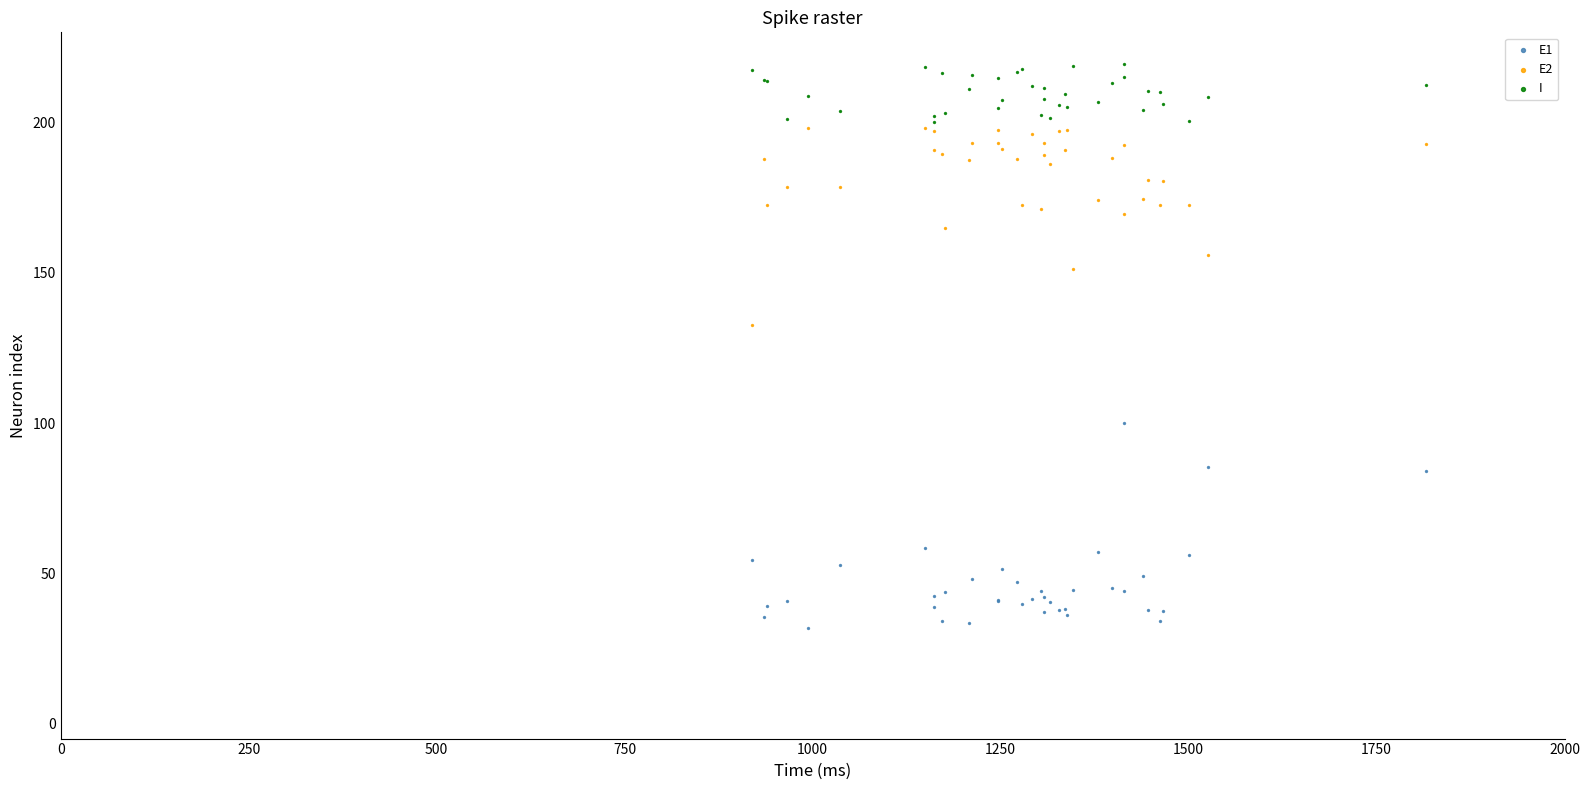

Across all series, what Y value is closest to 125?

132.6